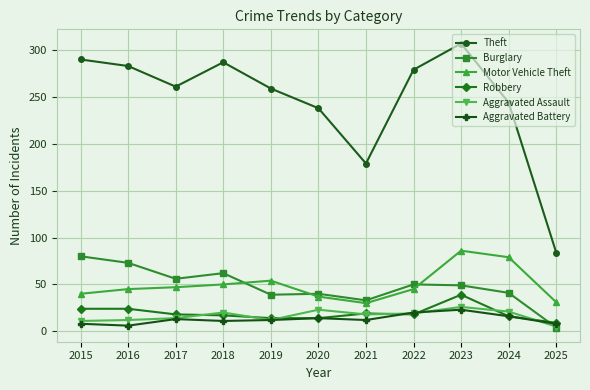

What is the average value of the Motor Vehicle Theft series?

49